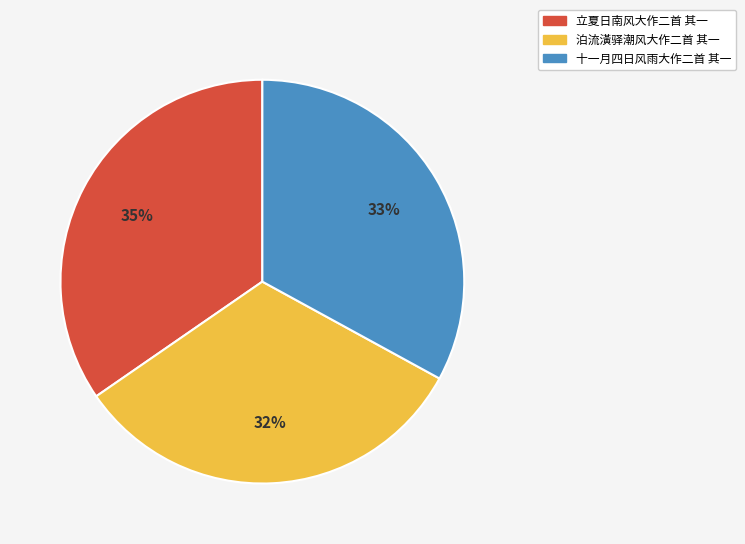

What percentage is the 十一月四日风雨大作二首 其一 slice, to the nearest percent?

33%